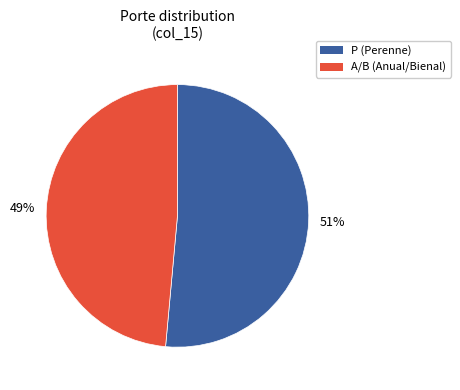

Is there any slice that represents more than half of the pie?

Yes